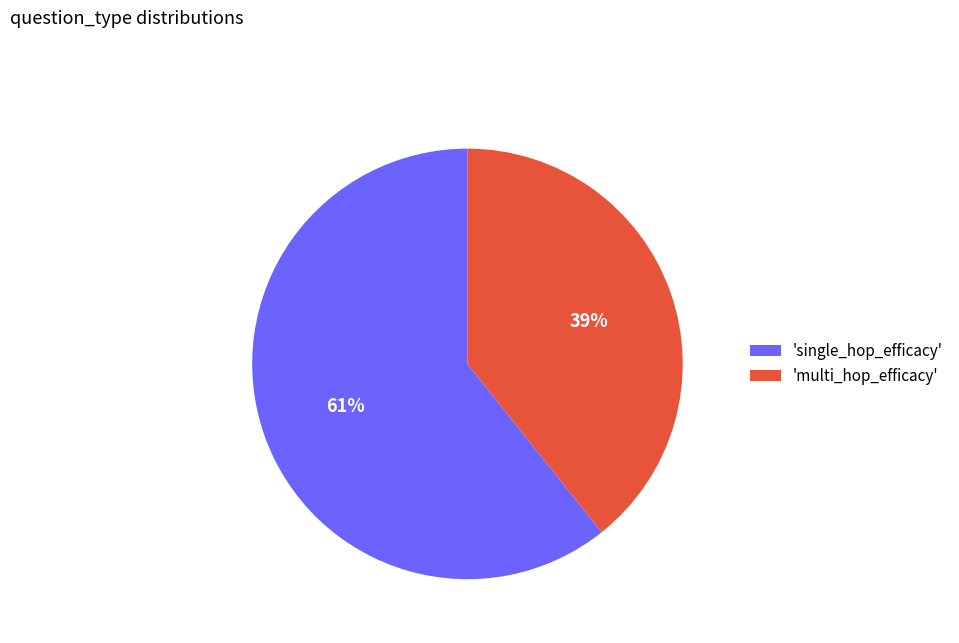

True or false: 'single_hop_efficacy' accounts for 49% of the total.

False